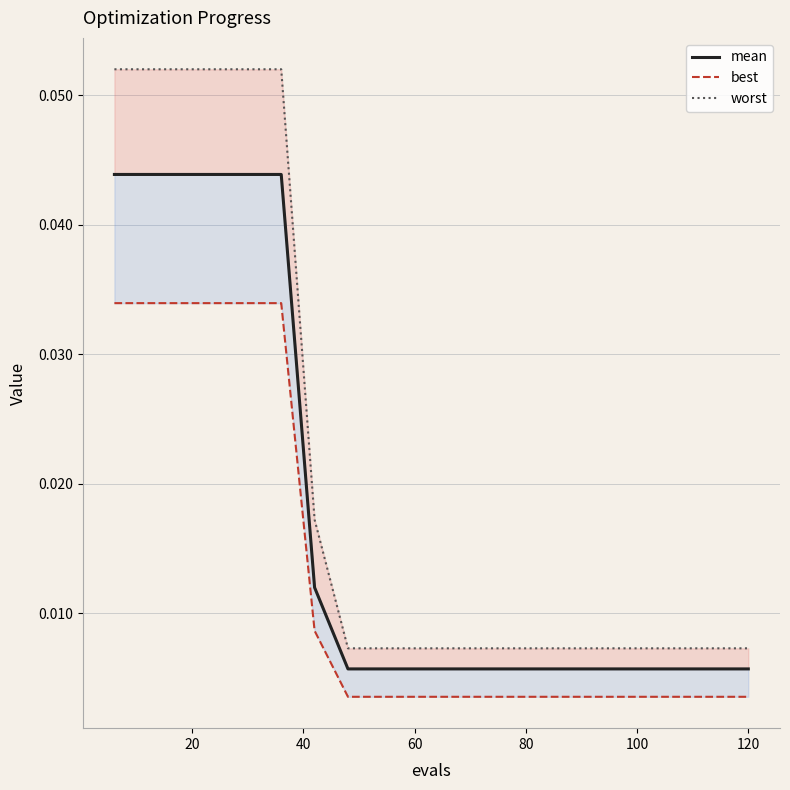

Is the value of worst at 19 greater than the value of mean at 18?

Yes